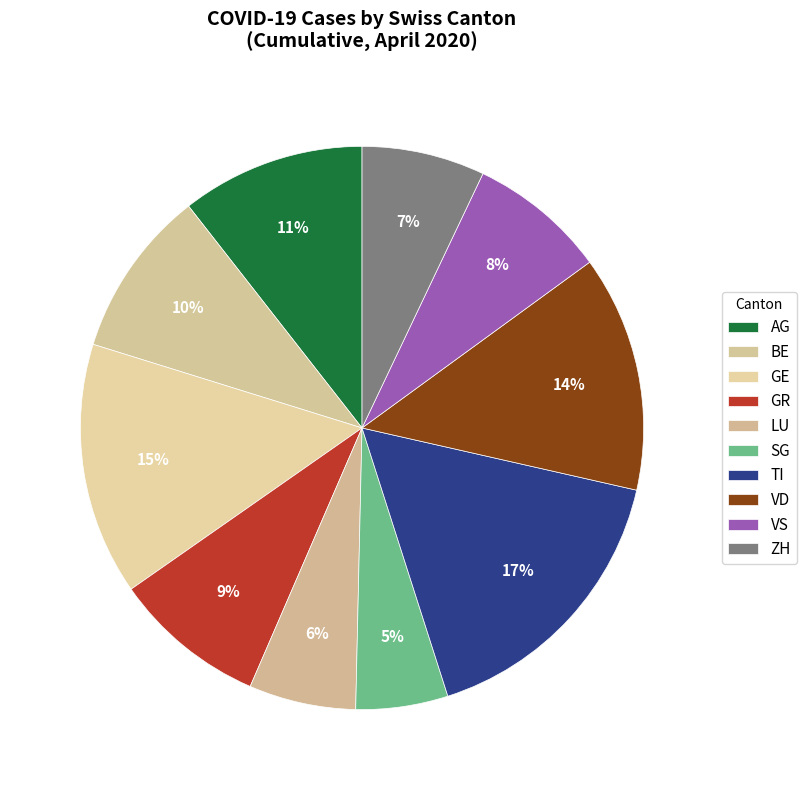

How many slices are in this pie chart?

10